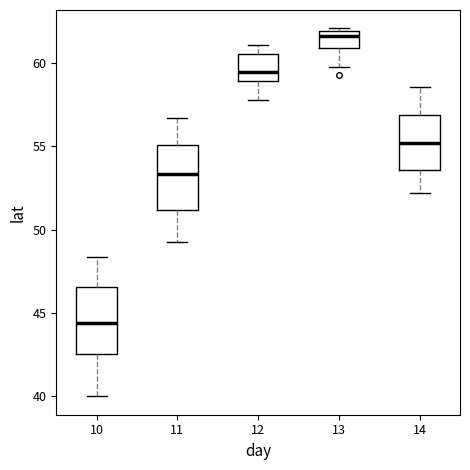

Reading left to right, transcribe this box plot: for each box, give where its median line is, the range the box spans, and where its two whiskers end, as read against the y-axis. The values are not printed on the chart, so give them approximately, as read against the axis.

10: median 44.5, box 42.5 to 46.5, whiskers 40.0 to 48.5
11: median 53.5, box 51.0 to 55.0, whiskers 49.5 to 56.5
12: median 59.5, box 59.0 to 60.5, whiskers 58.0 to 61.0
13: median 61.5, box 61.0 to 62.0, whiskers 60.0 to 62.0
14: median 55.0, box 53.5 to 57.0, whiskers 52.0 to 58.5